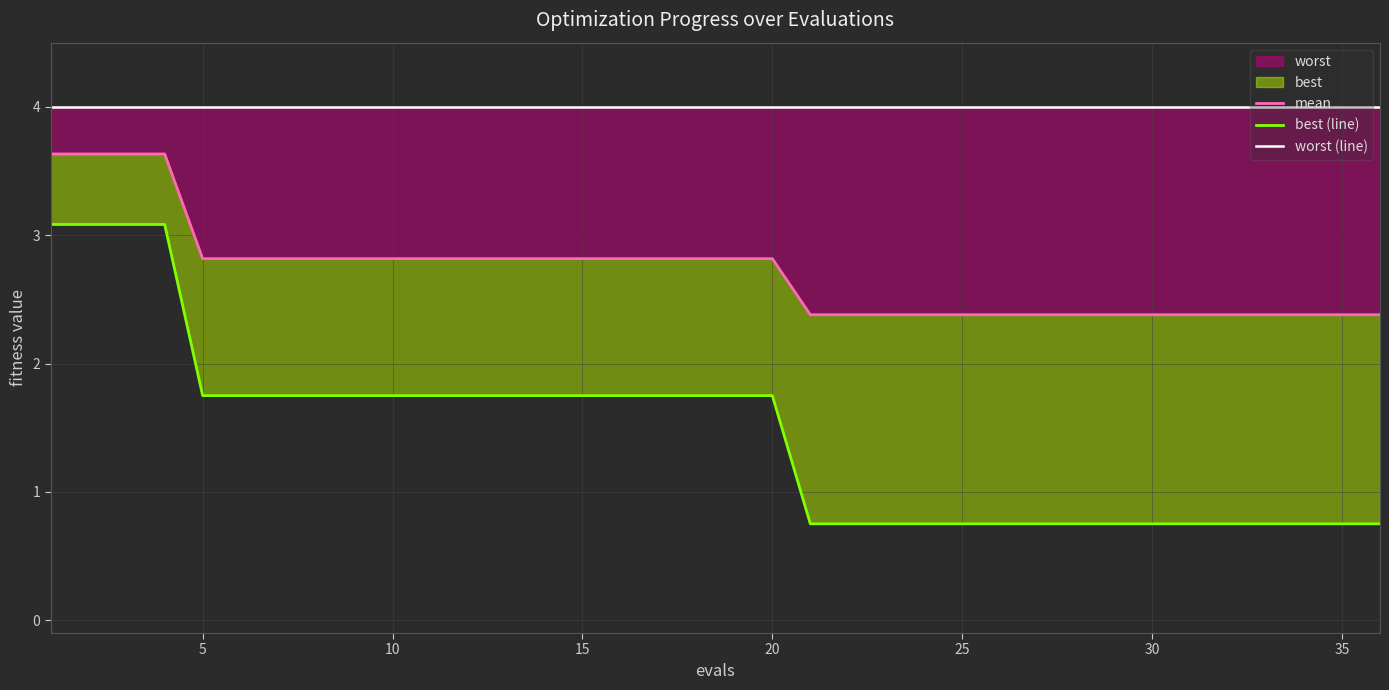

Reading left to right, what are all the values shown in this chart?

mean: 3.6	3.6	3.6	3.6	2.8	2.8	2.8	2.8	2.8	2.8	2.8	2.8	2.8	2.8	2.8	2.8	2.8	2.8	2.8	2.8	2.4	2.4	2.4	2.4	2.4	2.4	2.4	2.4	2.4	2.4	2.4	2.4	2.4	2.4	2.4	2.4
best (line): 3.1	3.1	3.1	3.1	1.7	1.7	1.7	1.7	1.7	1.7	1.7	1.7	1.7	1.7	1.7	1.7	1.7	1.7	1.7	1.7	0.8	0.8	0.8	0.8	0.8	0.8	0.8	0.8	0.8	0.8	0.8	0.8	0.8	0.8	0.8	0.8
worst (line): 4.0	4.0	4.0	4.0	4.0	4.0	4.0	4.0	4.0	4.0	4.0	4.0	4.0	4.0	4.0	4.0	4.0	4.0	4.0	4.0	4.0	4.0	4.0	4.0	4.0	4.0	4.0	4.0	4.0	4.0	4.0	4.0	4.0	4.0	4.0	4.0